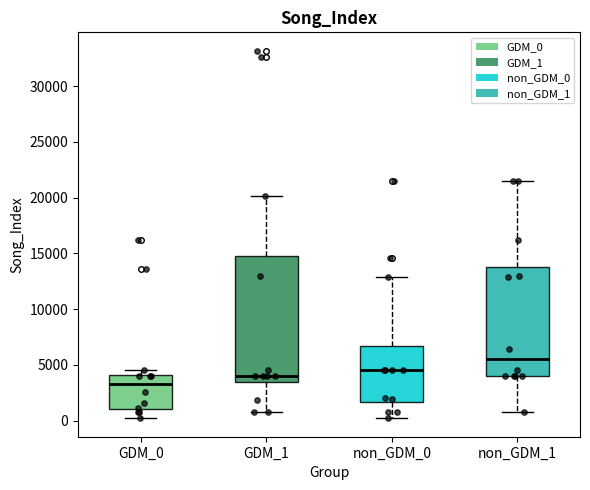

Which box is the tallest, from its lower edge to its upper edge?

GDM_1